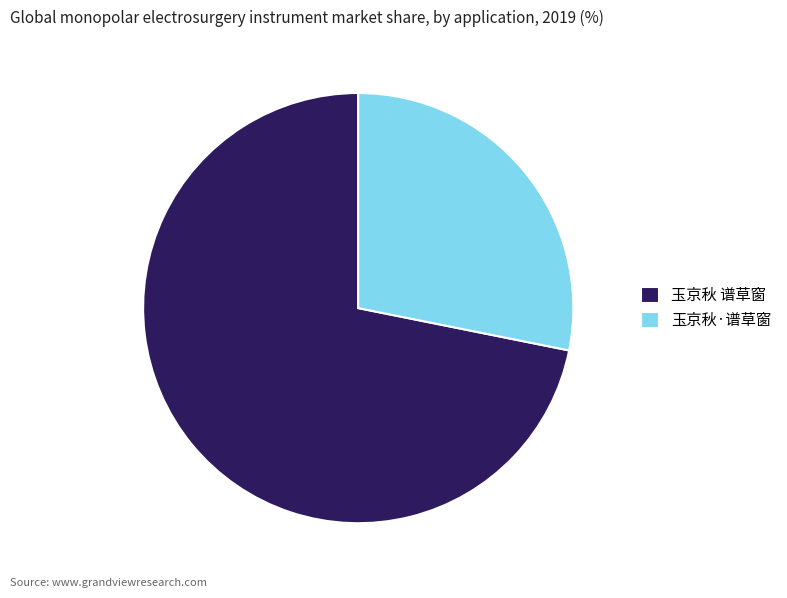

Which has a higher value, 玉京秋 谱草窗 or 玉京秋·谱草窗?

玉京秋 谱草窗